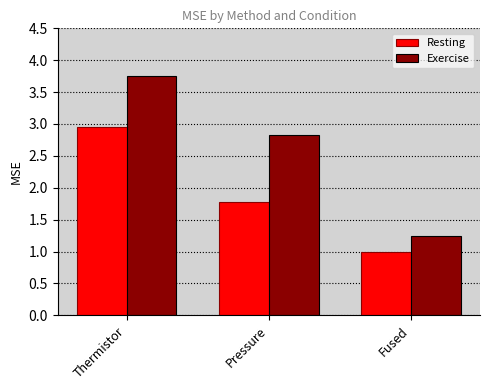

Which series has the largest total across all categories?

Exercise